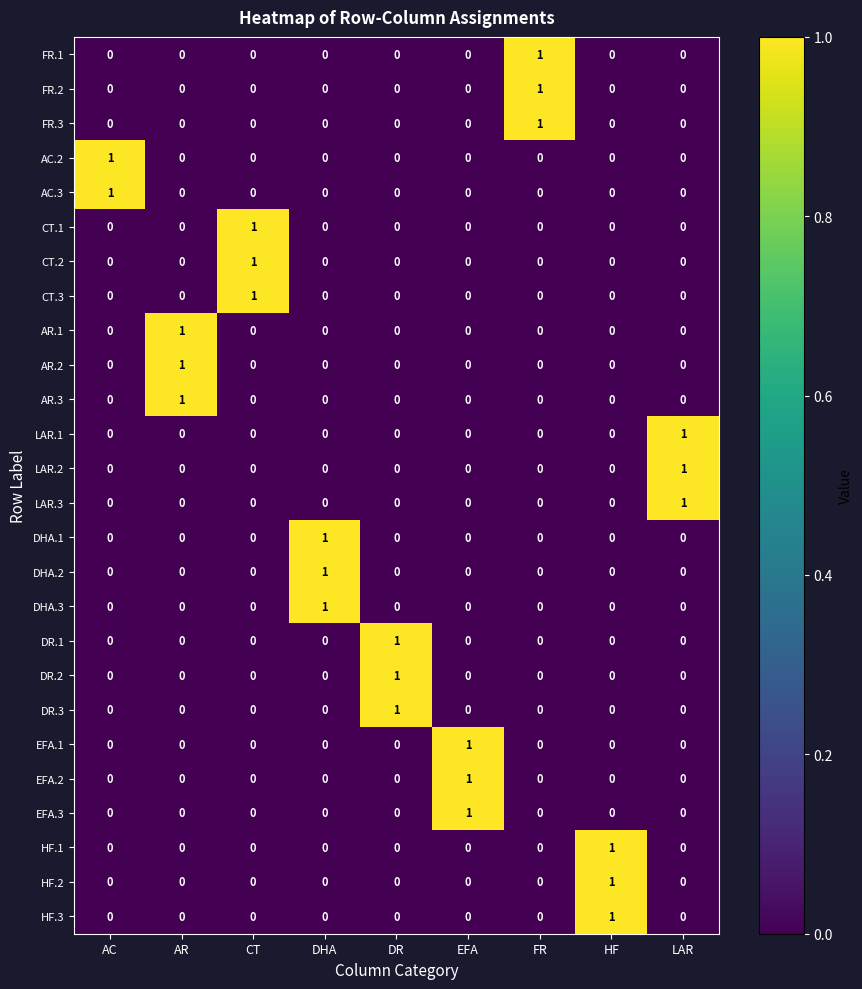

How many CT.1 values are between 0 and 1?

9